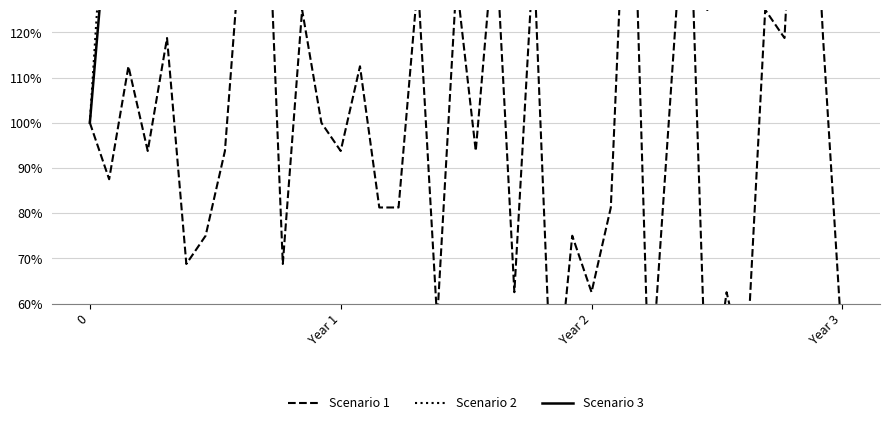

What is the label of the 19th point from the right?

21